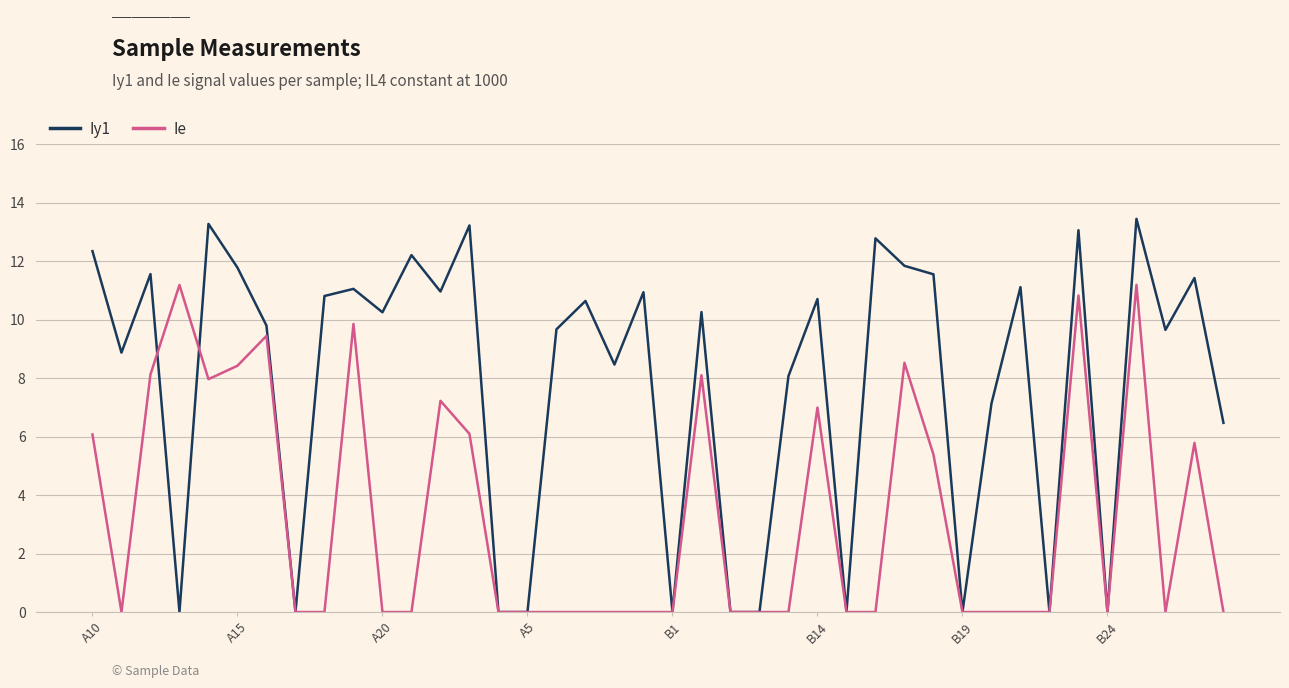

What is the maximum value for Iy1?

13.5